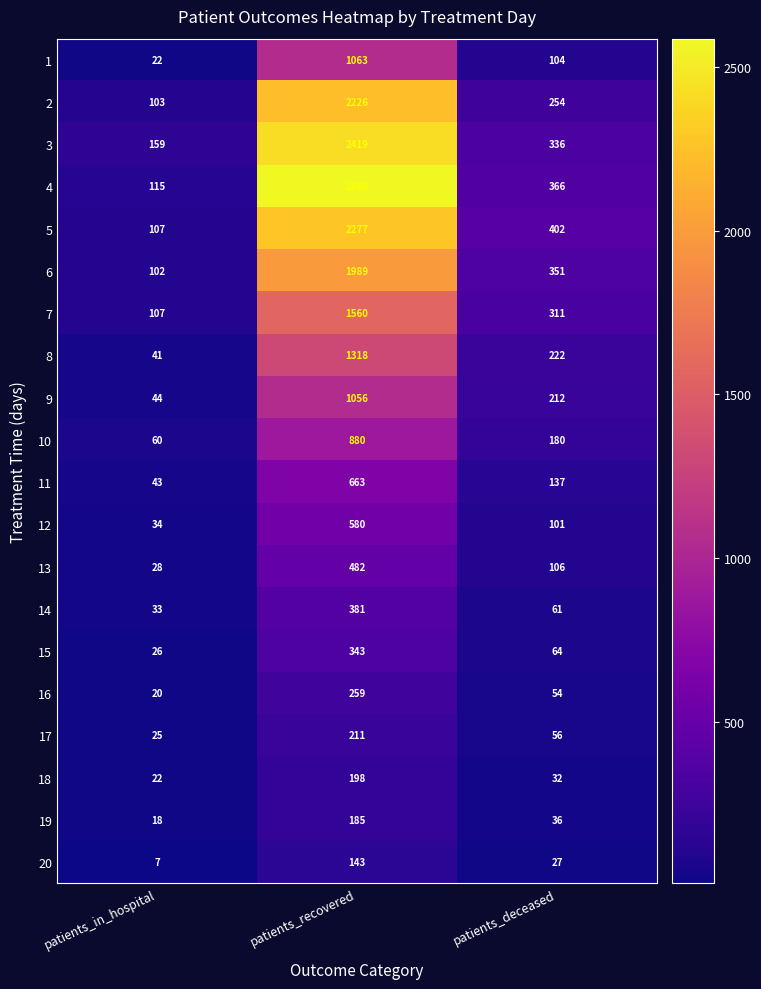

Is it true that 5 equals 170 at patients_deceased?

False